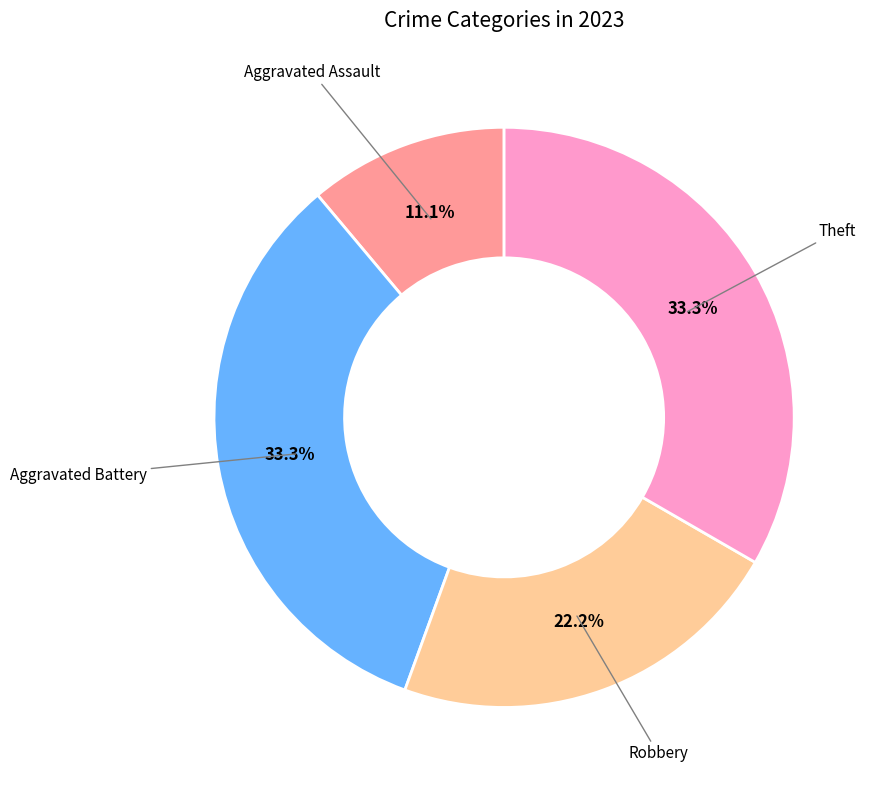

Is there any slice that represents more than half of the pie?

No